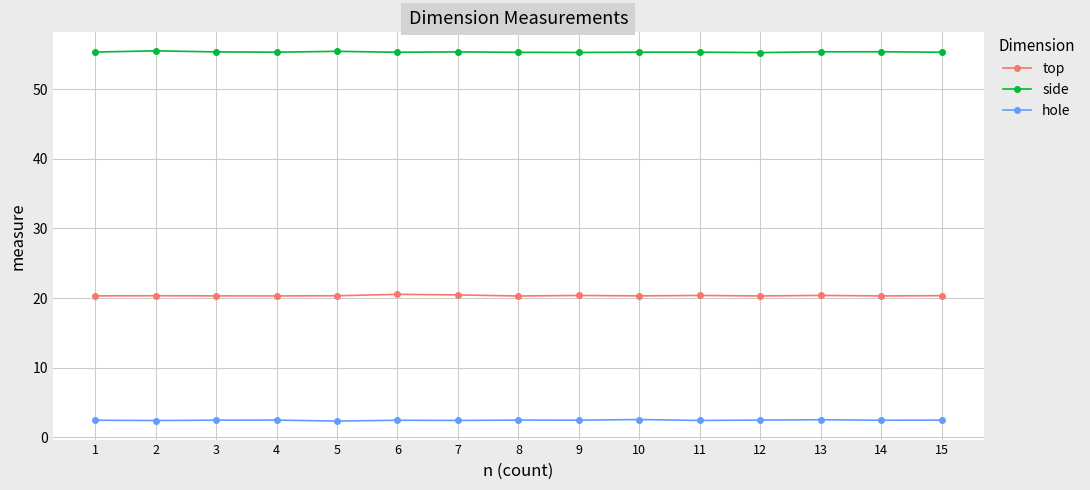

True or false: top and hole intersect in this chart.

False